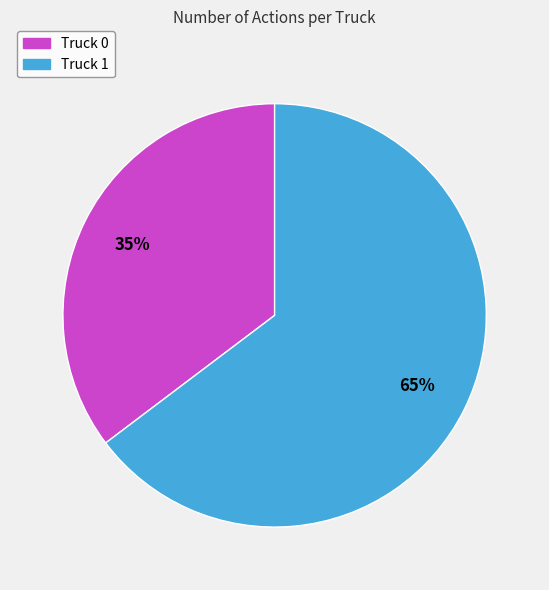

To the nearest percent, what percentage of the pie is Truck 0?

35%